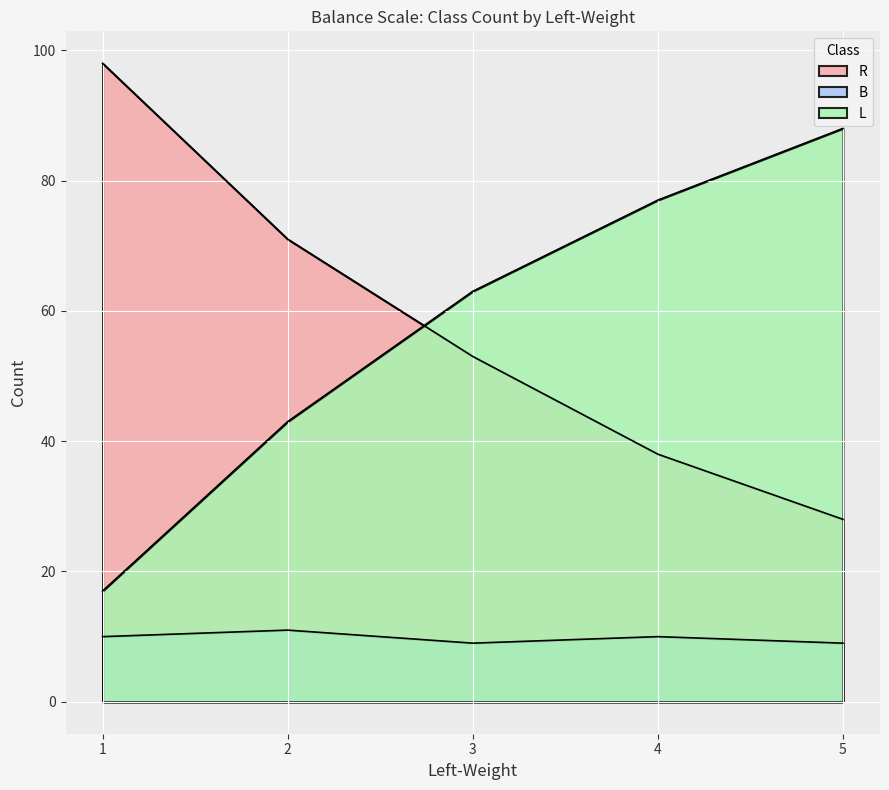

At which category is the sum across all series the highest?

3